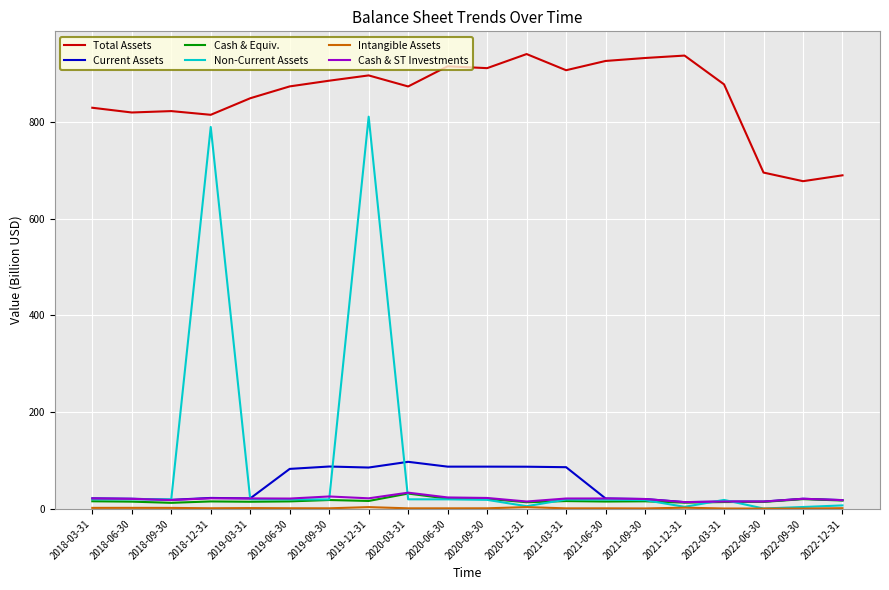

Which series has the largest range (max minus min)?

Non-Current Assets